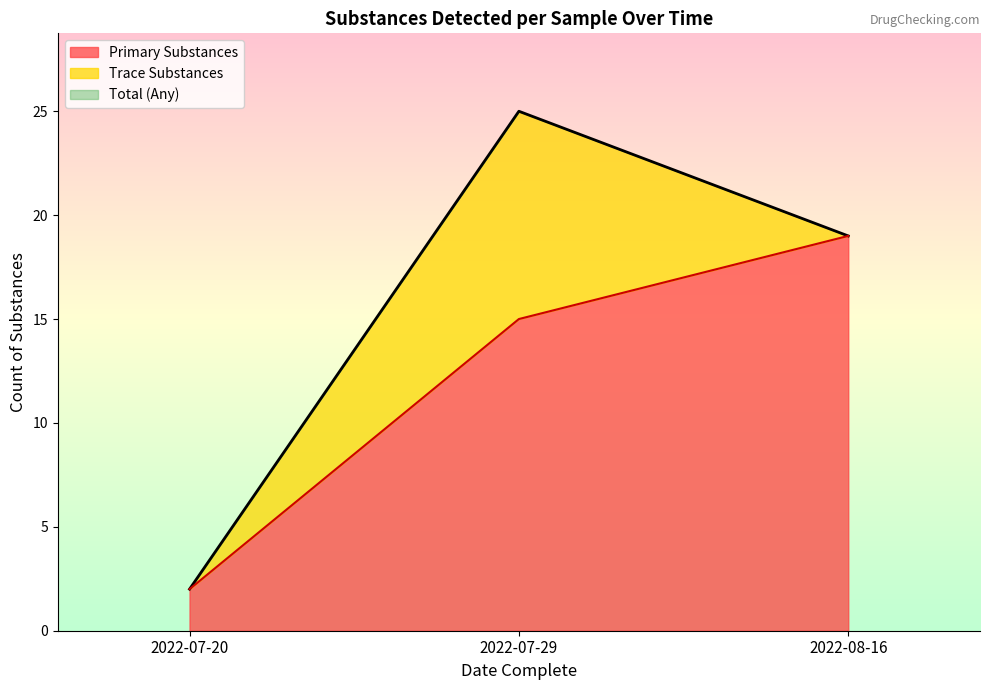

At 2022-07-29, list the series in order from smallest to largest.

Trace Substances, Primary Substances, Total Substances (Any)